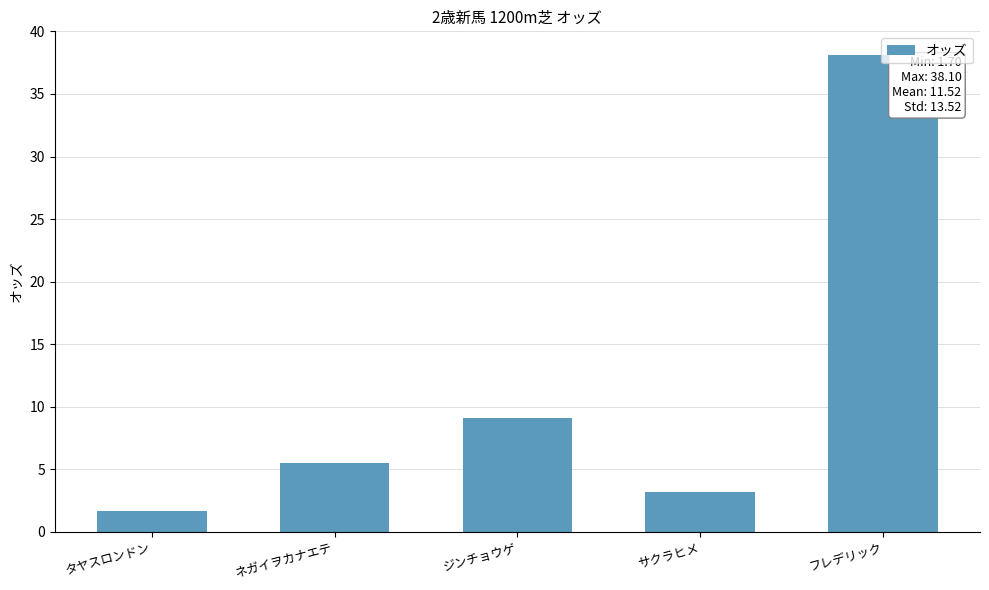

What is the change in value from タヤスロンドン to フレデリック?

+36.4